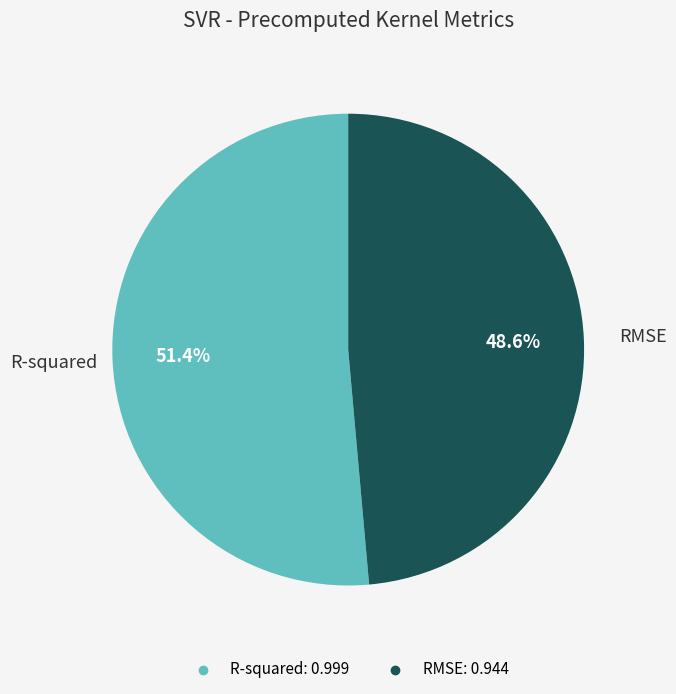

Between R-squared and RMSE, which is larger?

R-squared